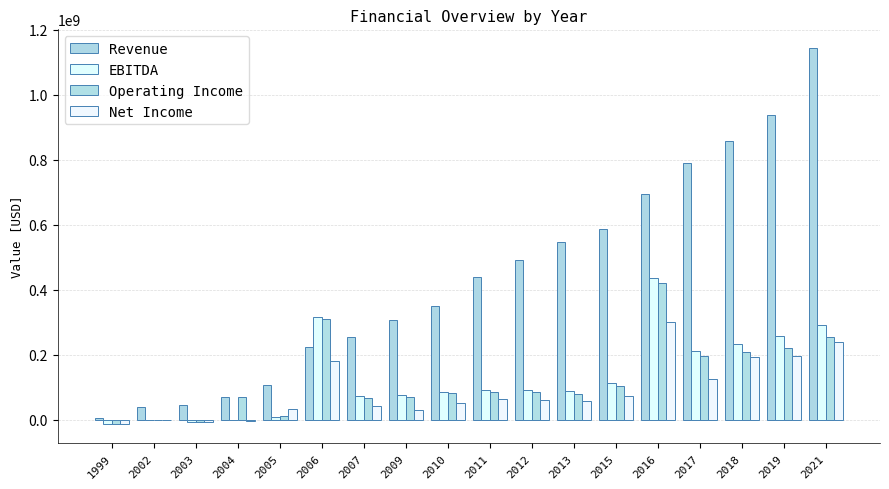

The Revenue series shows 26589217 at 2002. True or false?

False